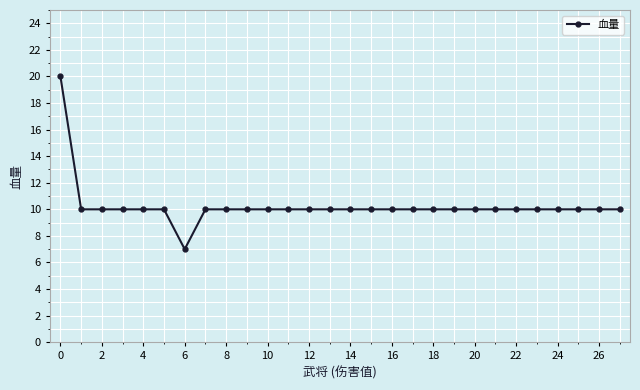

What is the difference between the maximum and minimum values?

13